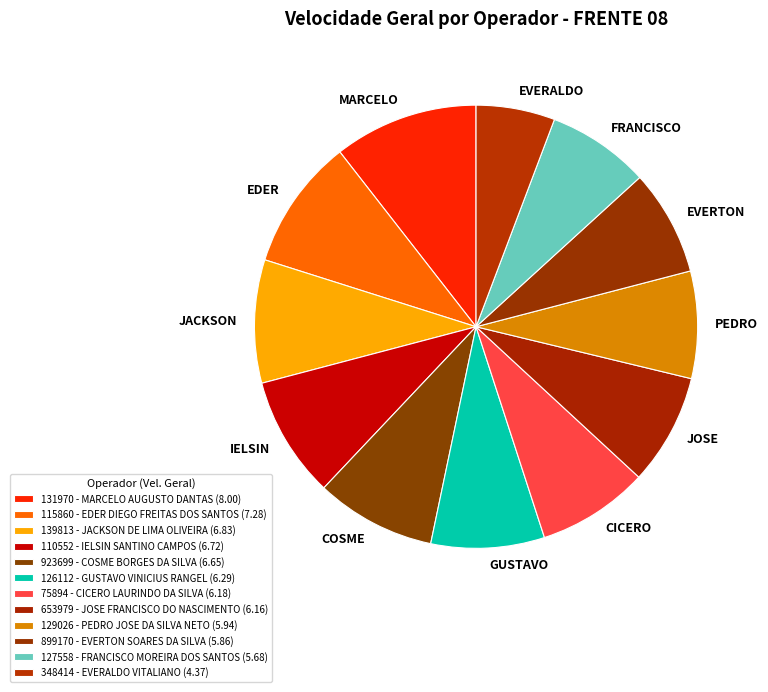

Is it true that CICERO is 1% of the pie?

False